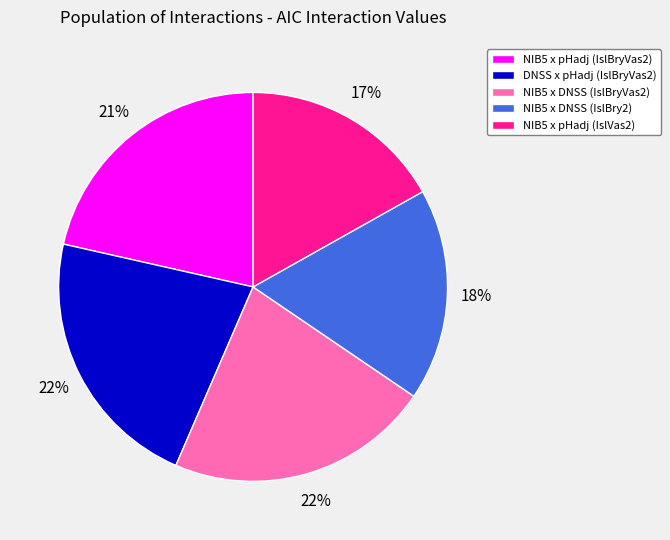

How many segments does this pie chart have?

5